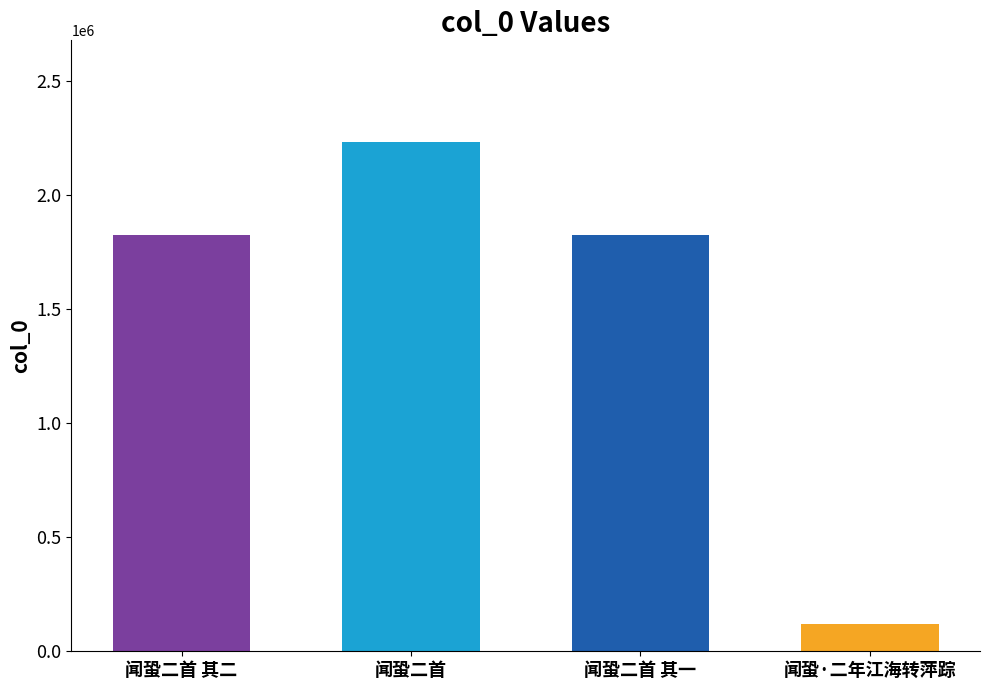

What is the average value?

1500226